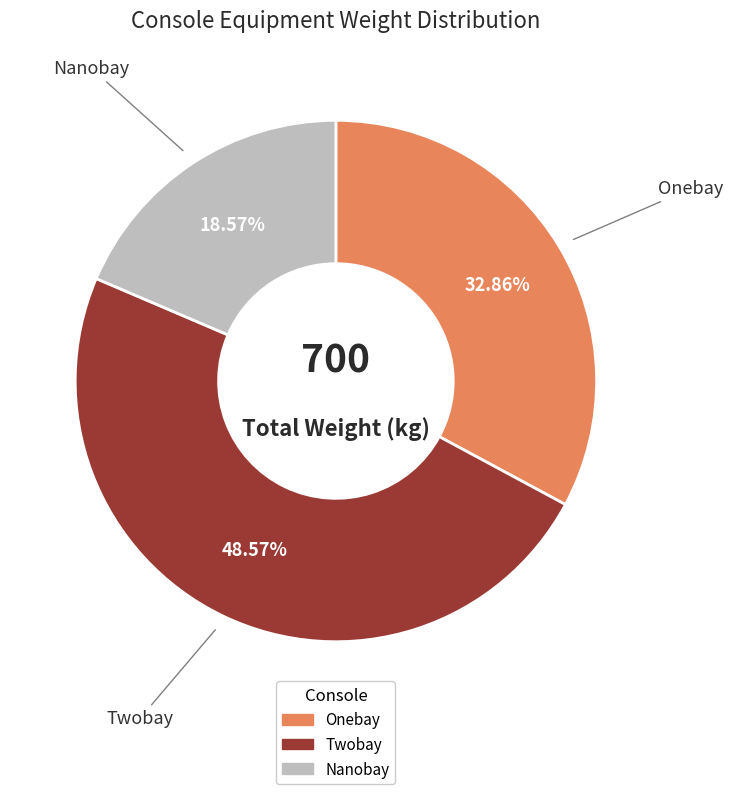

To the nearest percent, what percentage of the pie is Twobay?

49%